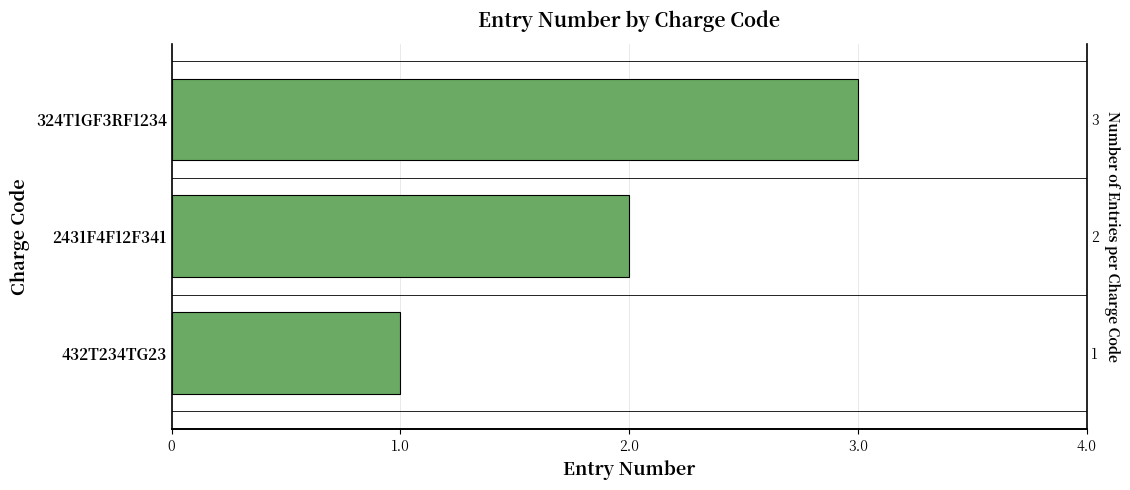

How many values exceed 2?

1